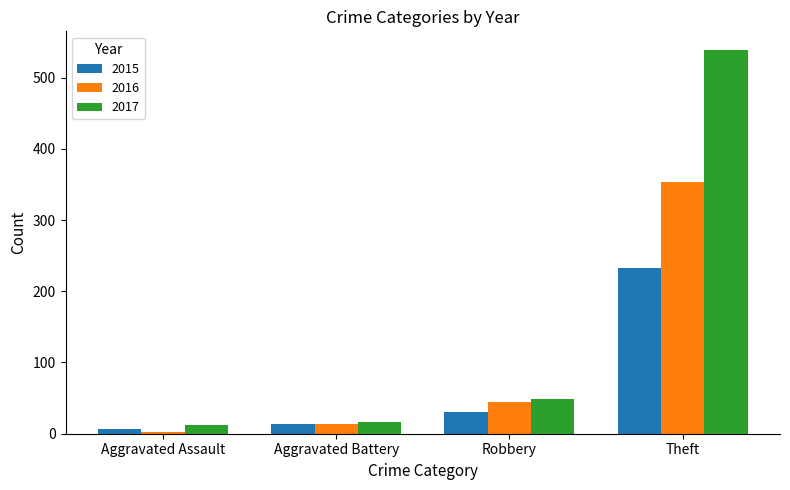

How many distinct data groups are displayed?

3